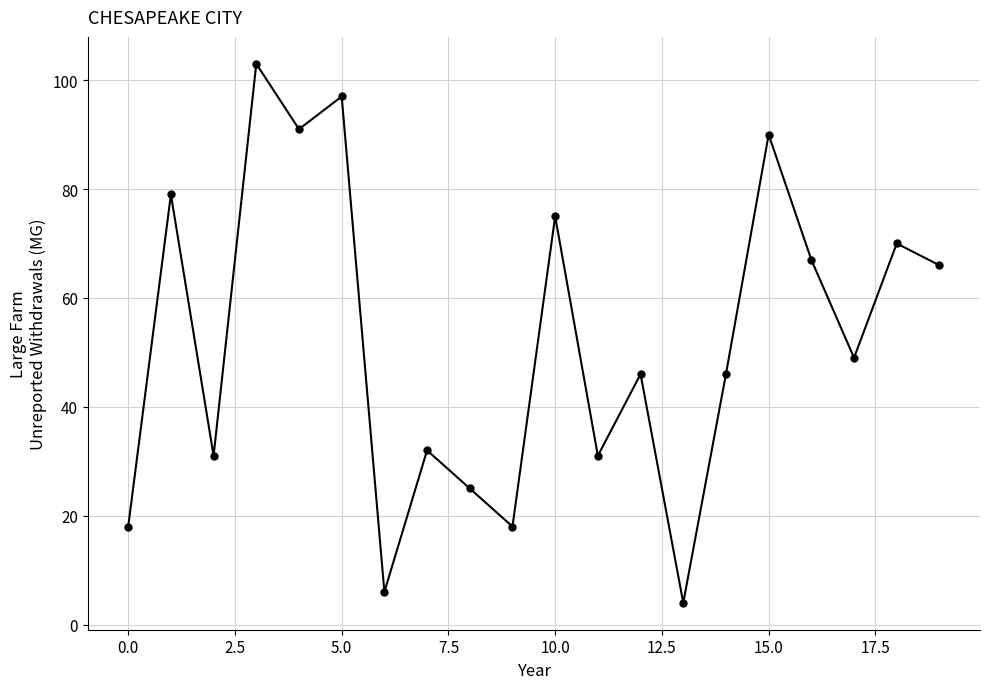

How many points are lower than both their immediate neighbors (excluding endpoints)?

7